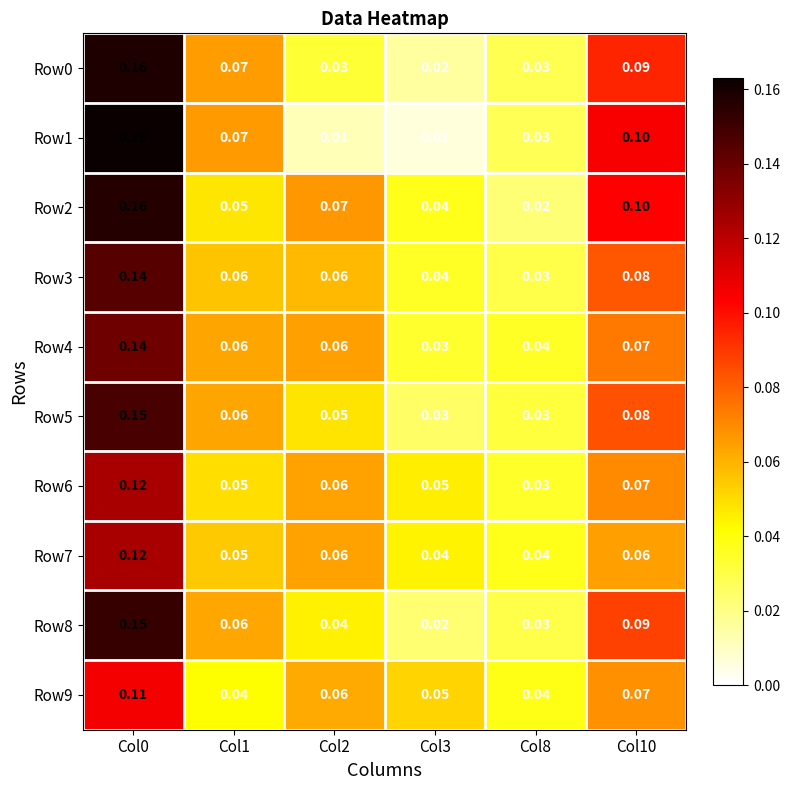

Is the value of Row5 at Col8 greater than the value of Row3 at Col3?

No